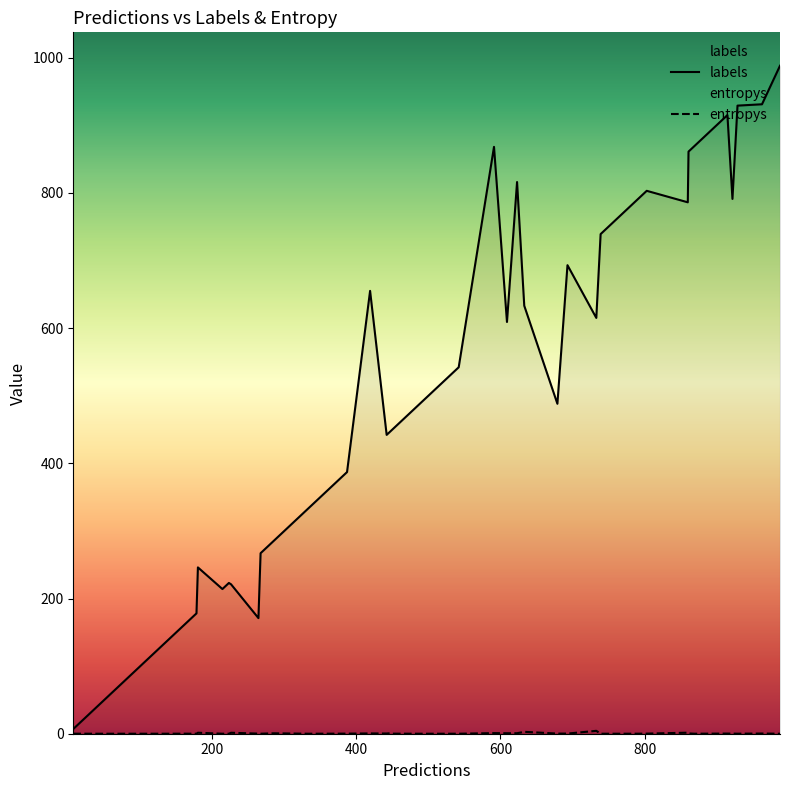

Which series has the largest total across all categories?

labels